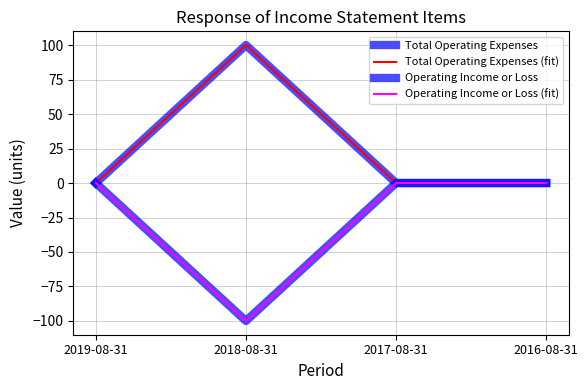

Does the chart have visible grid lines?

Yes